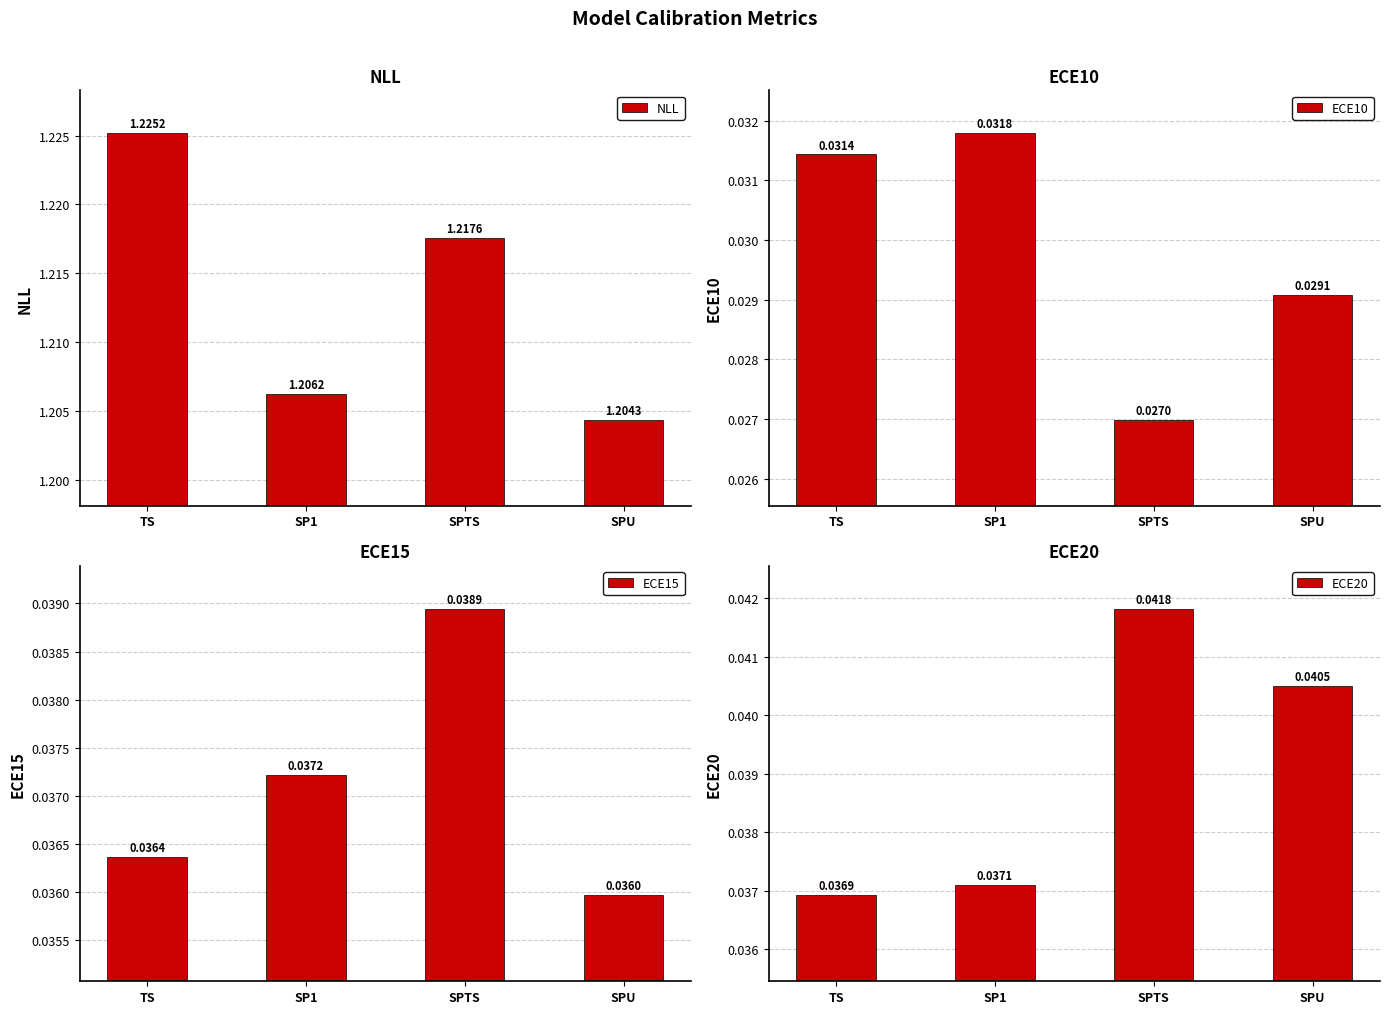

How many NLL values are between 1 and 2?

4